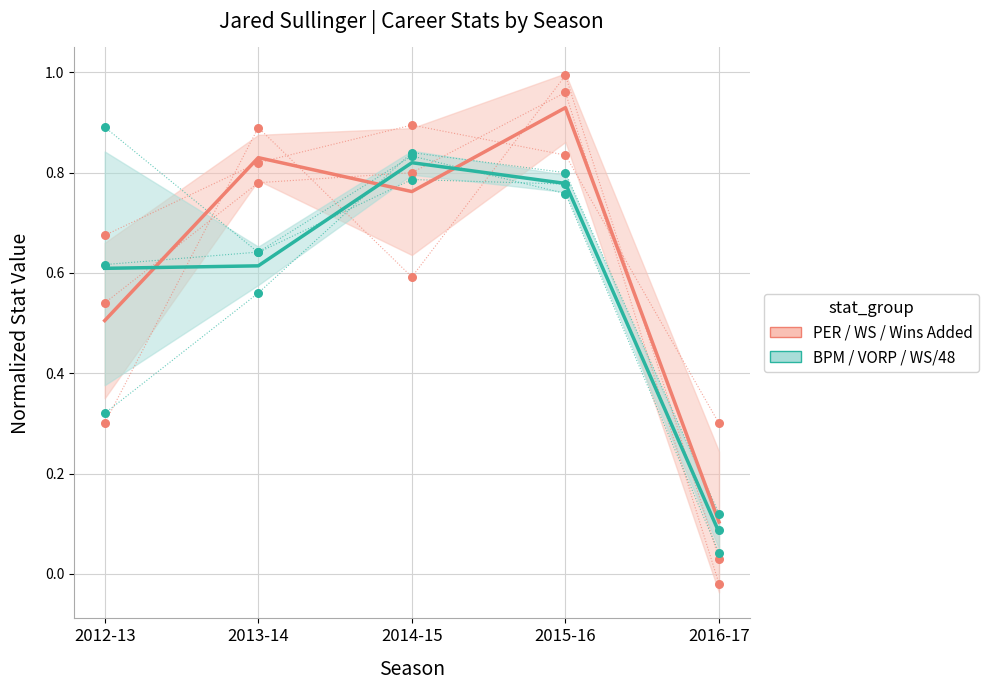

At which category is the sum across all series the highest?

2015-16